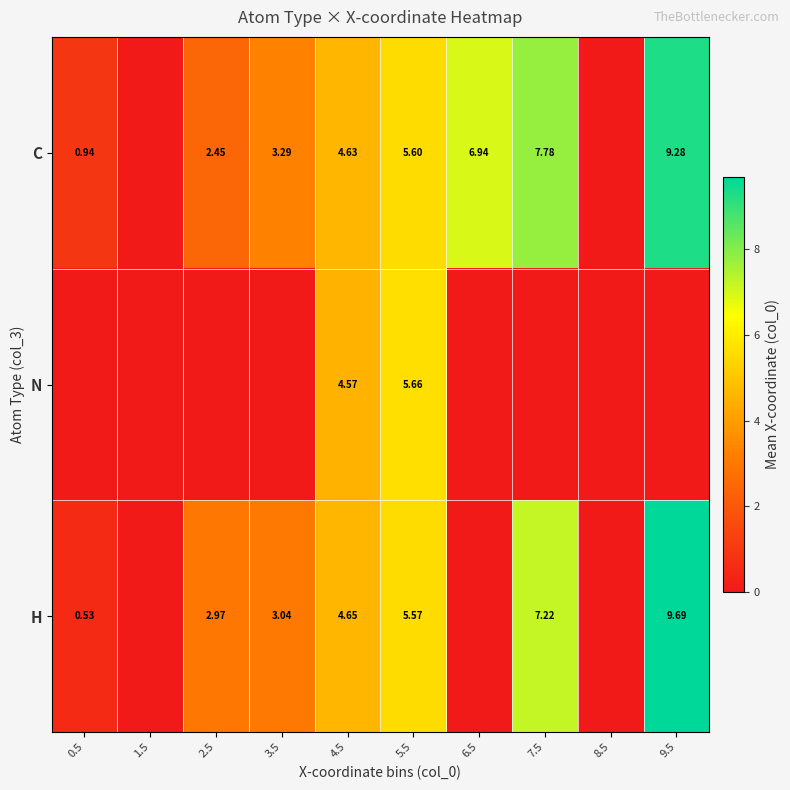

What is the average value of the C series?

4.1